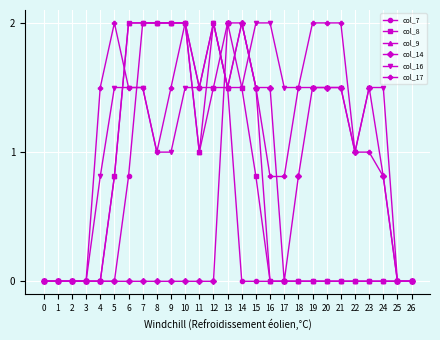

What is the difference between the highest and lowest values at 10?

2.0